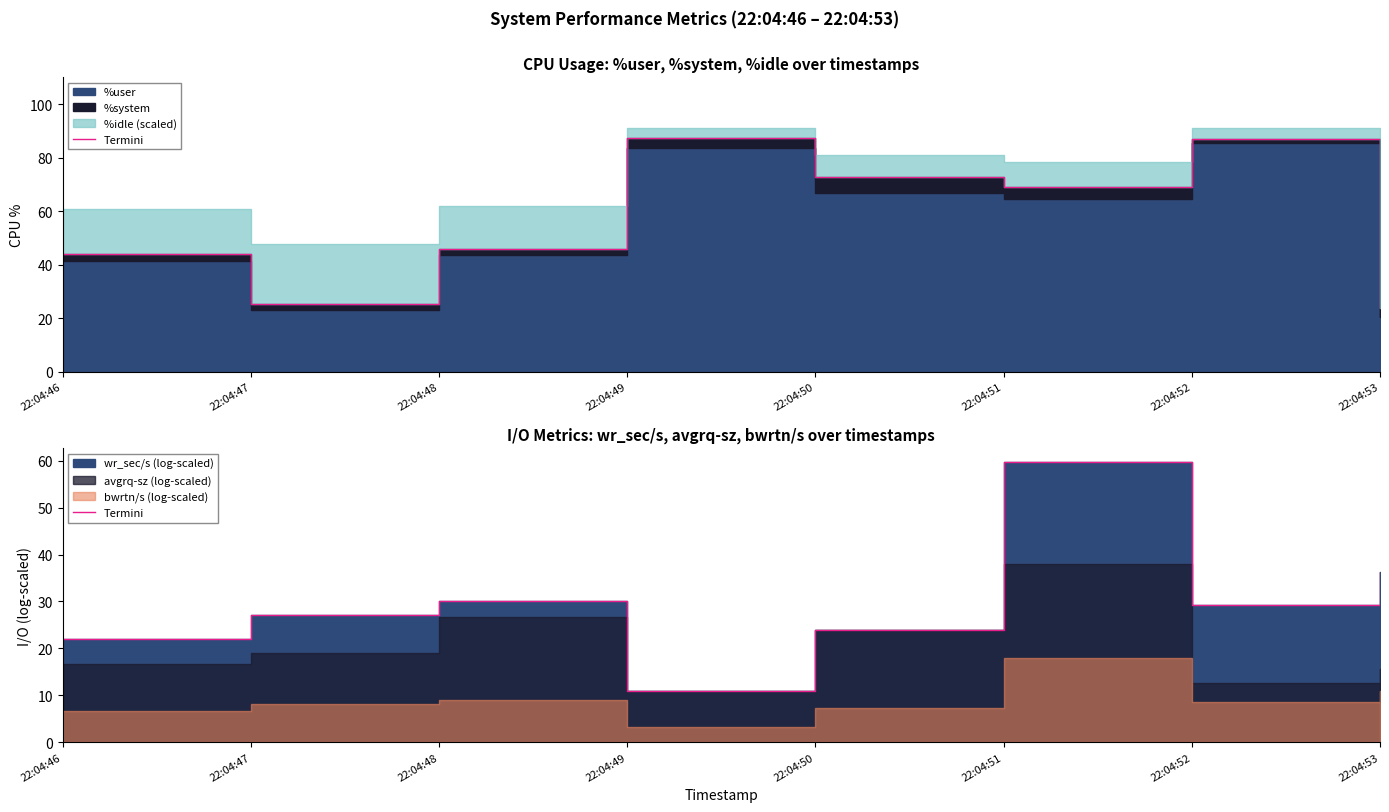

Reading left to right, what are all the values shown in this chart?

22:04:46=22.0	22:04:47=27.1	22:04:48=30.2	22:04:49=11.0	22:04:50=24.0	22:04:51=59.7	22:04:52=29.3	22:04:53=36.2